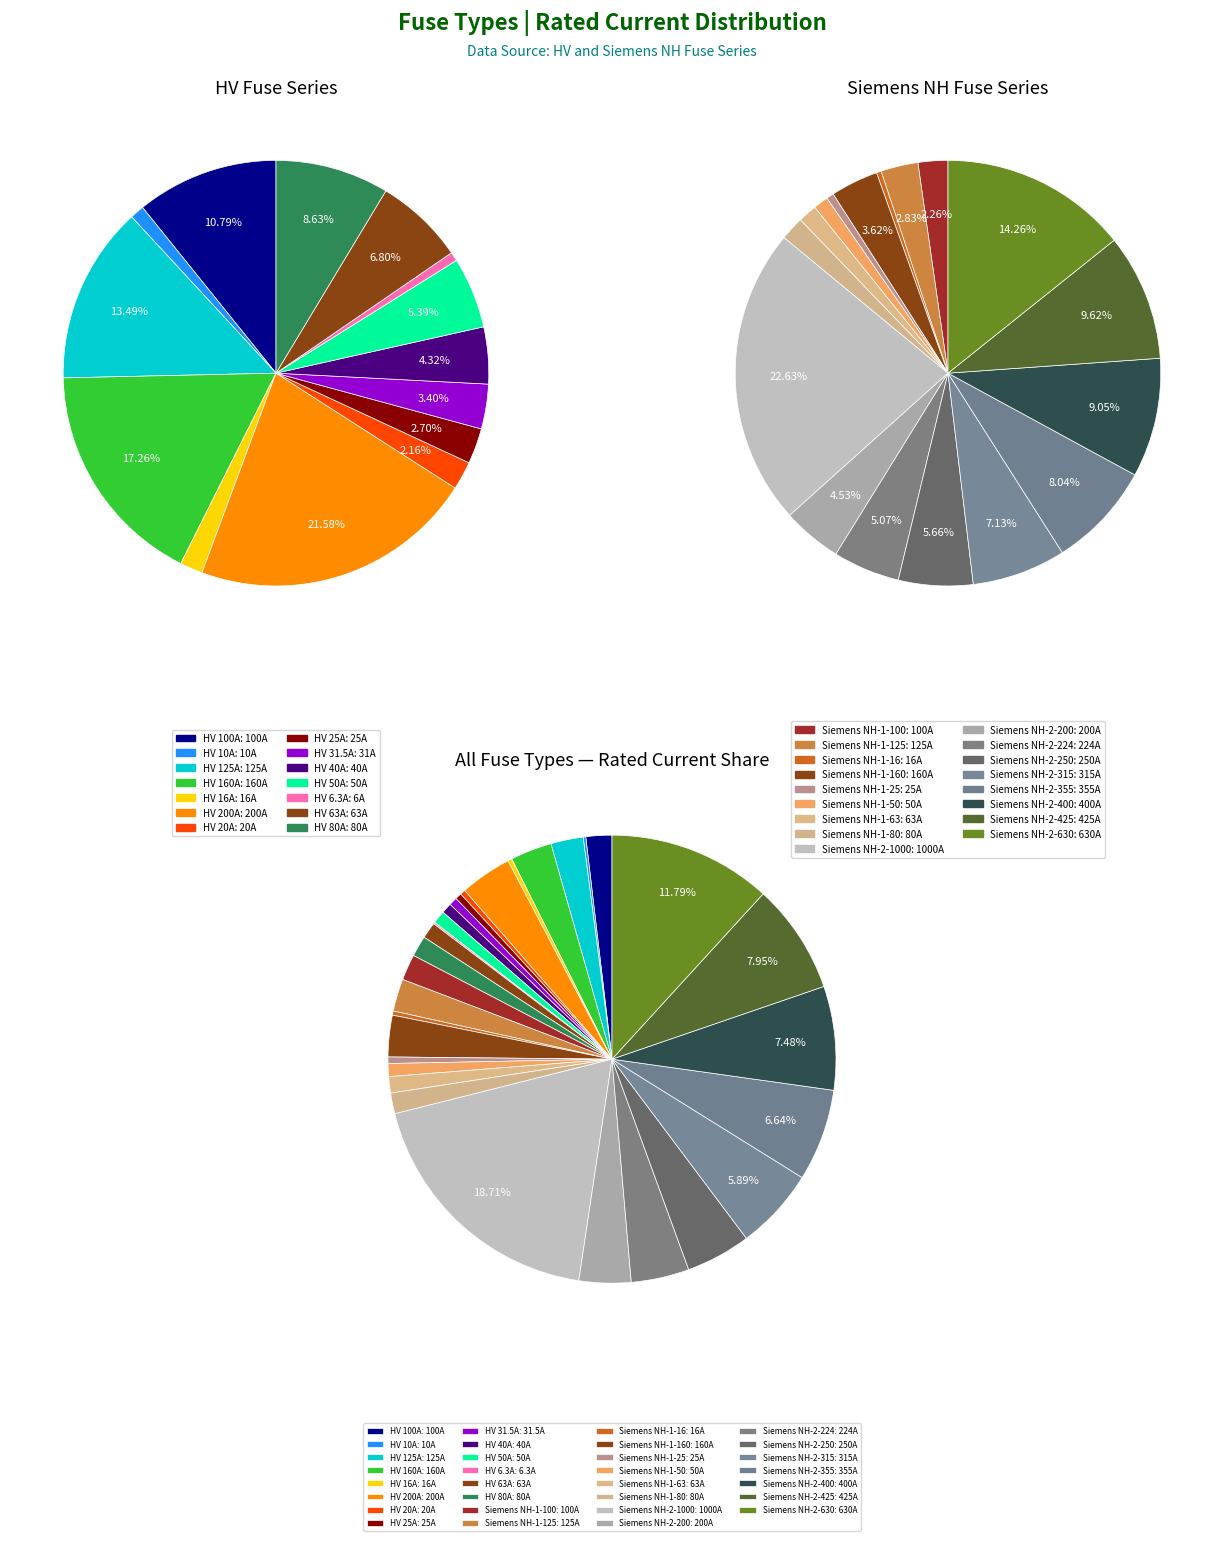

To the nearest percent, what is the average slice percentage?

3%